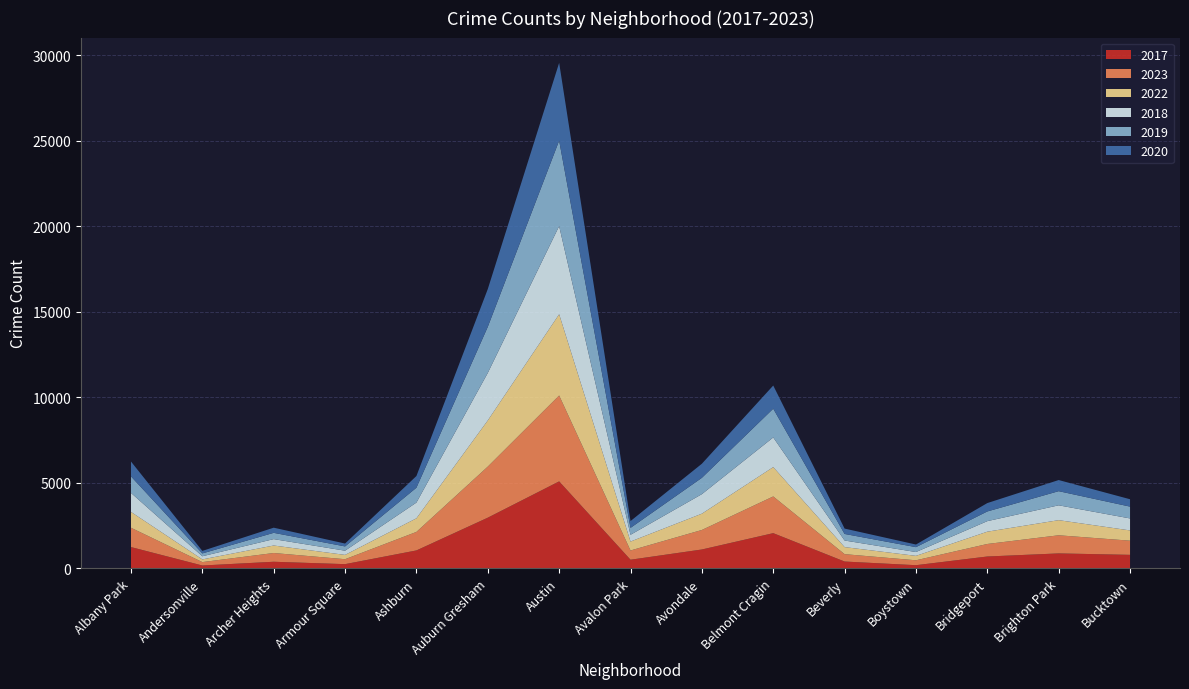

Reading left to right, list all the values displayed in this chart.

2017: 1248	170	389	249	1051	2965	5086	508	1106	2061	402	188	696	877	793
2023: 1129	199	511	289	1082	2985	5020	540	1141	2145	431	287	732	1059	828
2022: 925	157	438	251	795	2698	4748	522	952	1715	412	258	719	884	599
2018: 1112	184	374	247	920	2778	5153	395	1141	1733	386	224	616	868	701
2019: 965	166	367	249	869	2694	4995	404	955	1681	383	286	566	826	691
2020: 868	147	301	169	684	2207	4546	398	823	1354	314	153	490	651	431